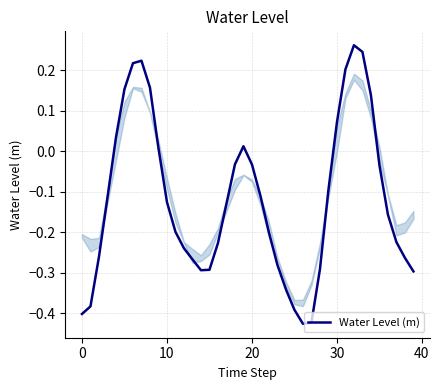

Which has a higher value, 10 or 0?

10